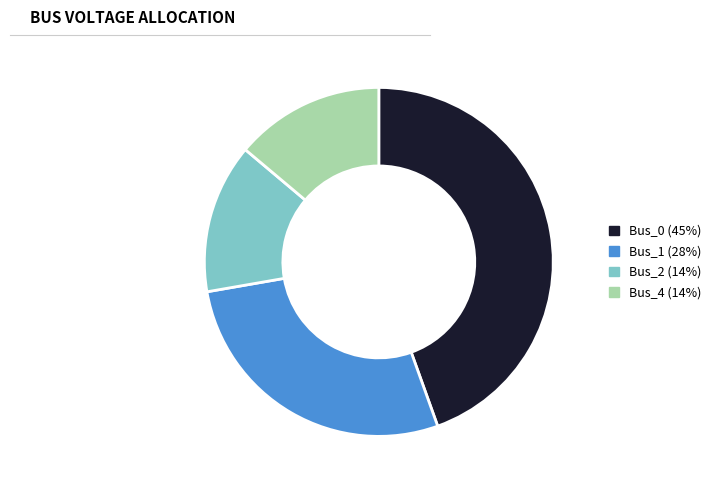

Is there a majority slice in this chart?

No